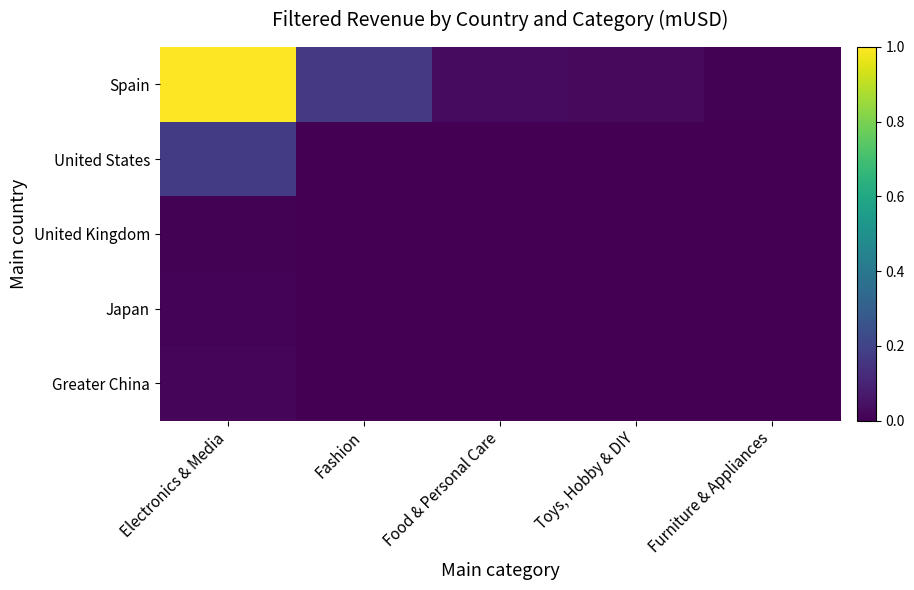

Reading left to right, what are all the values shown in this chart?

Spain: Electronics & Media=1.0	Fashion=0.2	Food & Personal Care=0.0	Toys, Hobby & DIY=0.0	Furniture & Appliances=0.0
United States: Electronics & Media=0.2	Fashion=0.0	Food & Personal Care=0.0	Toys, Hobby & DIY=0.0	Furniture & Appliances=0.0
United Kingdom: Electronics & Media=0.0	Fashion=0.0	Food & Personal Care=0.0	Toys, Hobby & DIY=0.0	Furniture & Appliances=0.0
Japan: Electronics & Media=0.0	Fashion=0.0	Food & Personal Care=0.0	Toys, Hobby & DIY=0.0	Furniture & Appliances=0.0
Greater China: Electronics & Media=0.0	Fashion=0.0	Food & Personal Care=0.0	Toys, Hobby & DIY=0.0	Furniture & Appliances=0.0